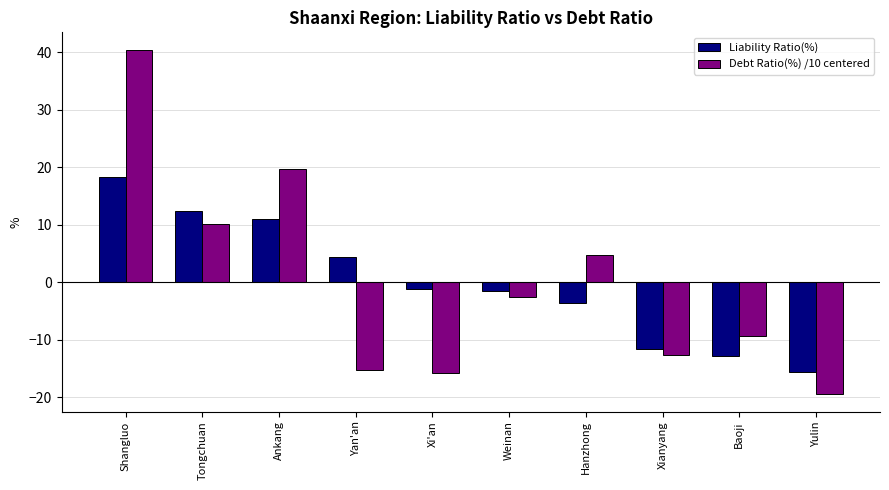

Which label corresponds to the largest value in the chart?

Shangluo